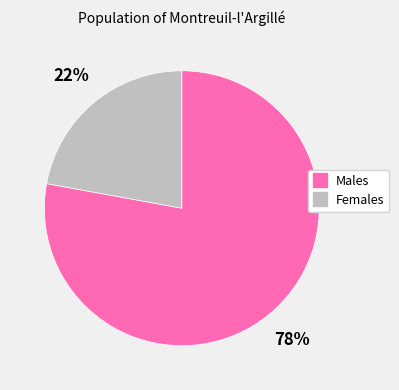

Is there any slice that represents more than half of the pie?

Yes